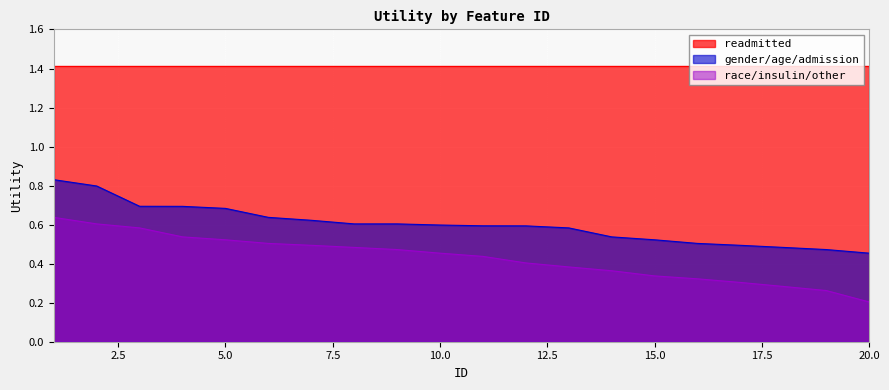

True or false: gender/age/admission has a value of 0.5 at 14.

True